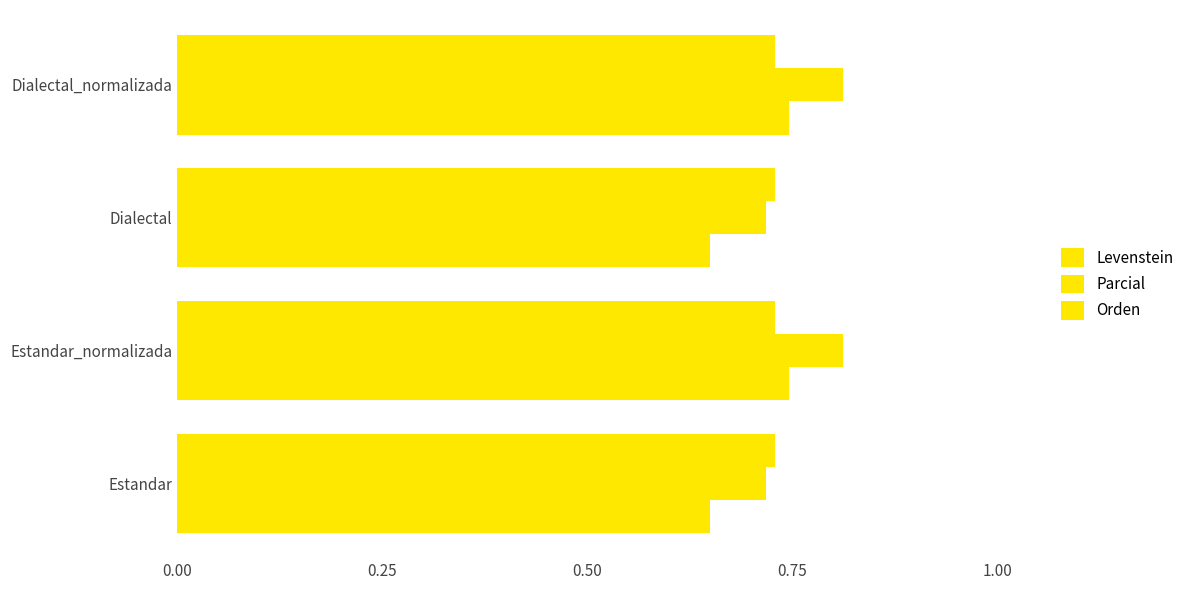

How many Levenstein values are between 0 and 1?

4